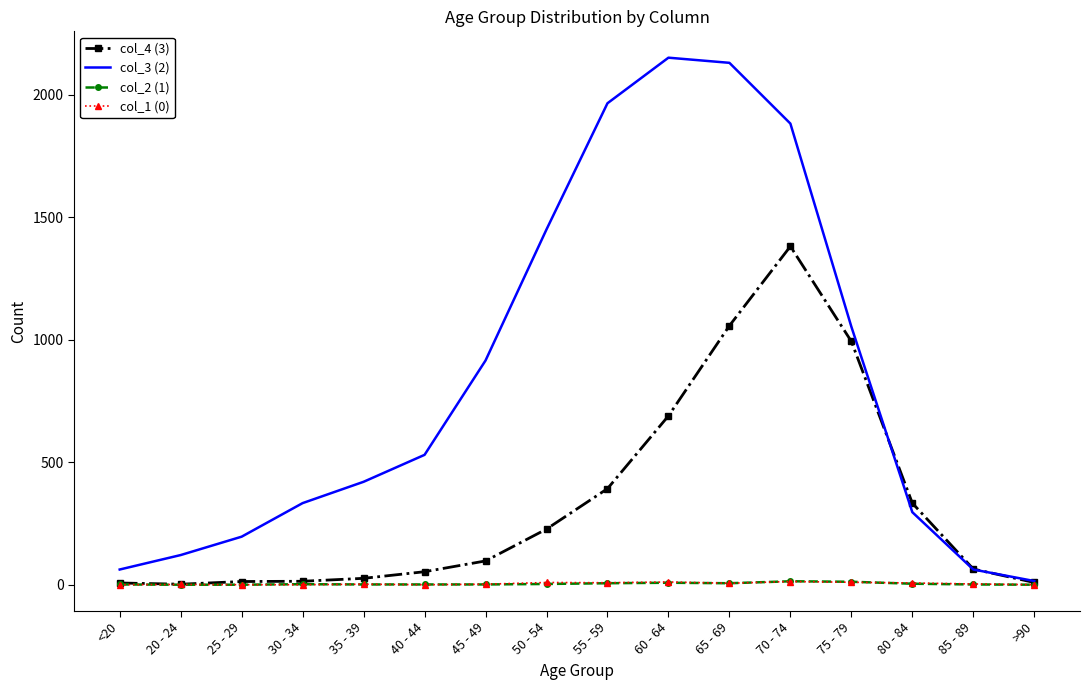

Which series has the largest range (max minus min)?

col_3 (2)